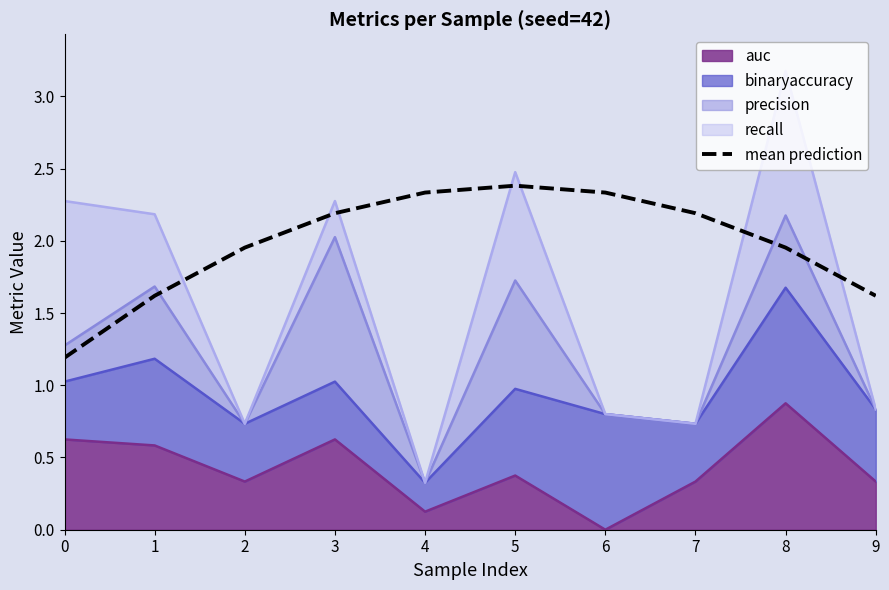

Rank the categories by value from lowest to highest.

0, 1, 9, 8, 2, 3, 7, 4, 6, 5